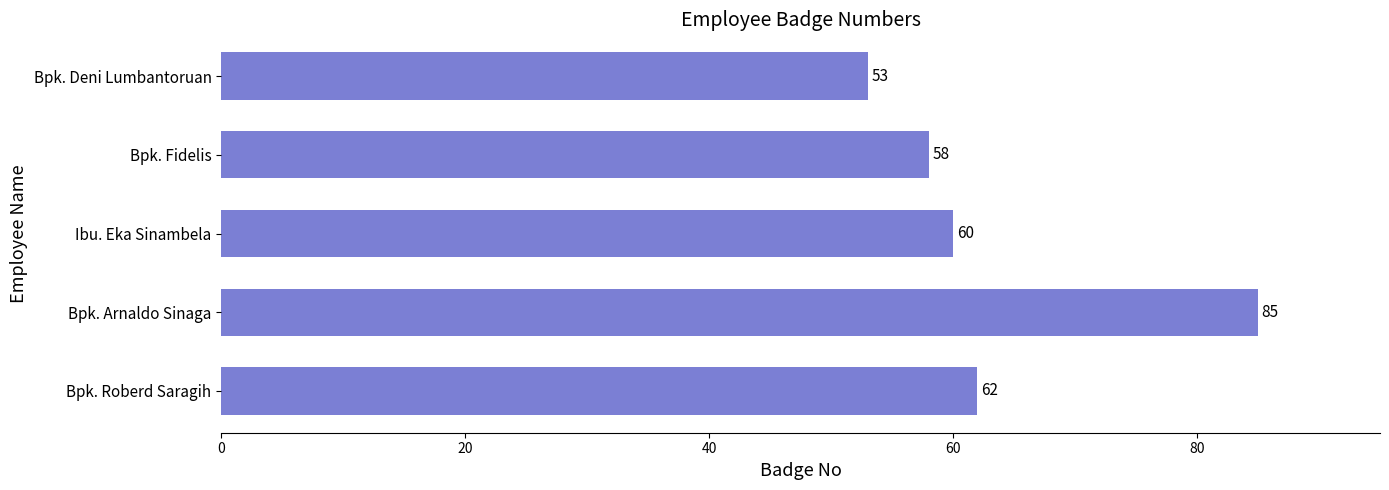

Between Bpk. Deni Lumbantoruan and Bpk. Fidelis, which is larger?

Bpk. Fidelis